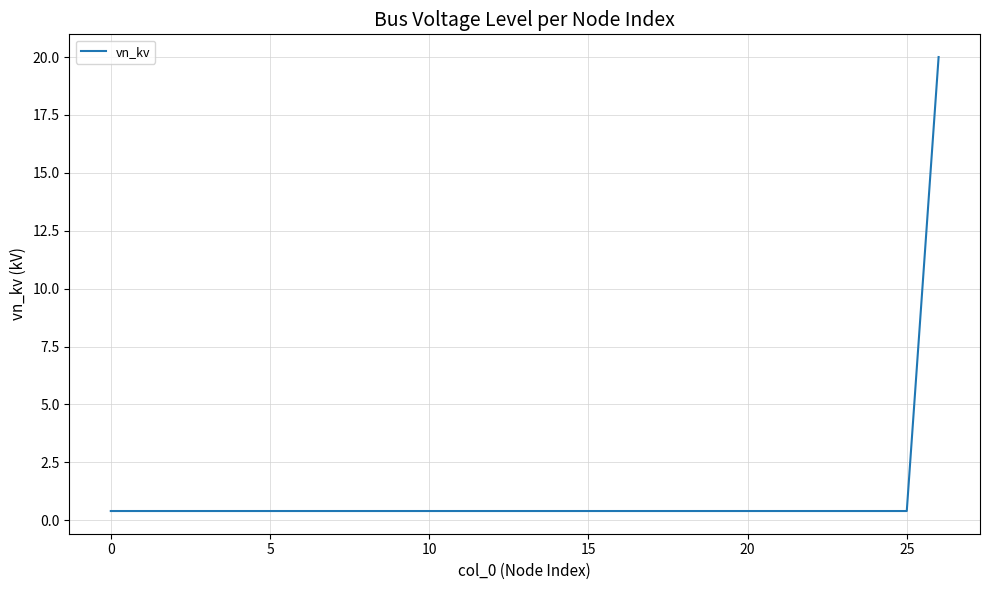

What is the difference between the maximum and minimum values?

19.6